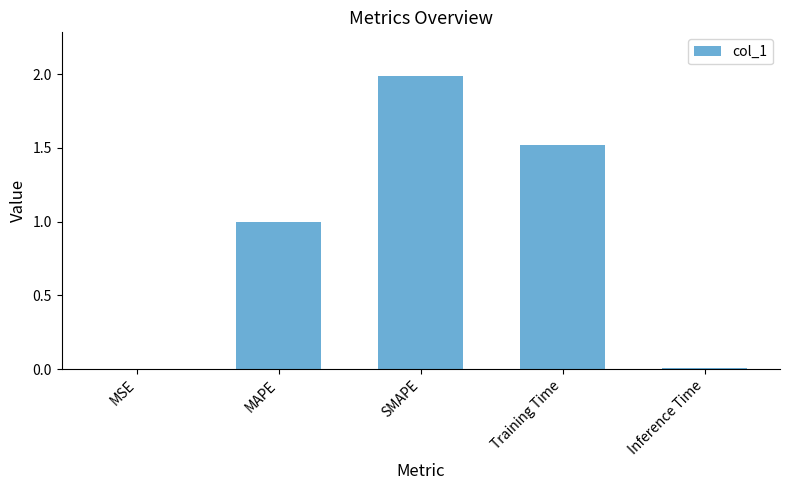

What is the change in value from MSE to Training Time?

+1.5